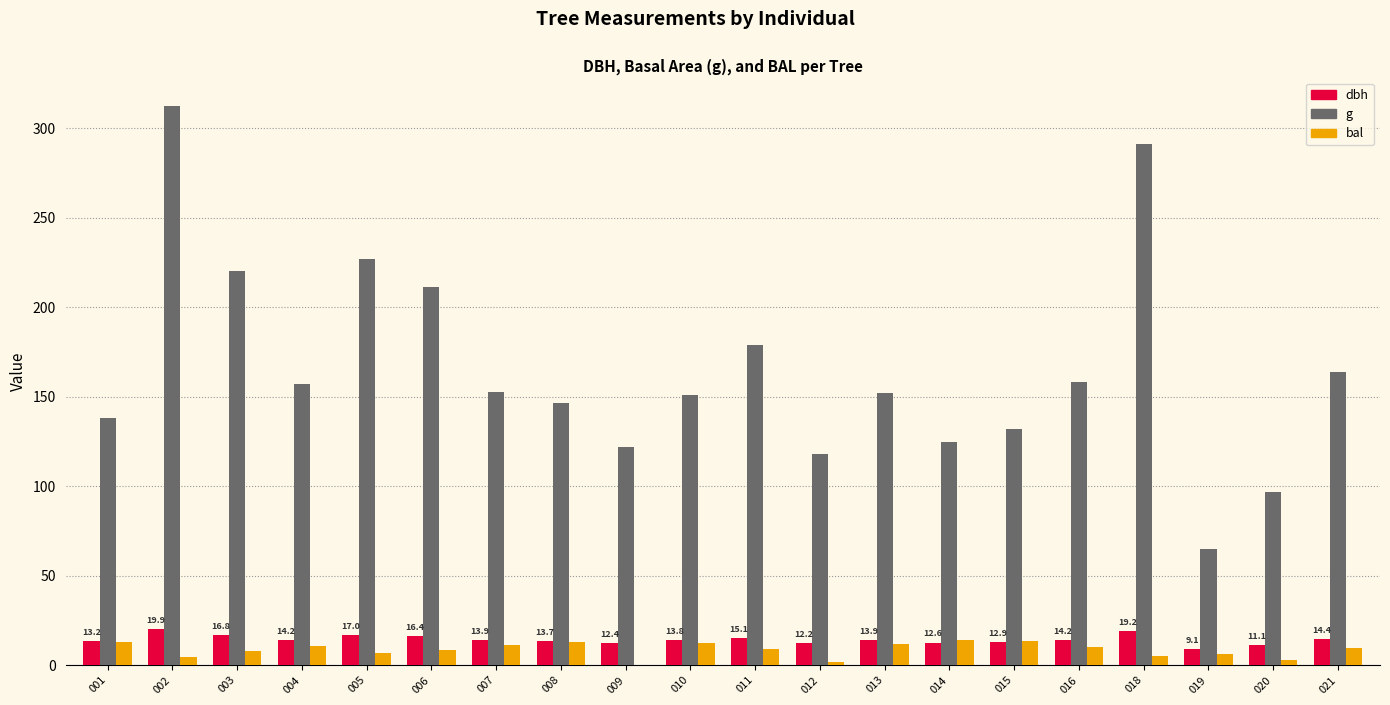

Which series changed the most between 010 and 020?

g